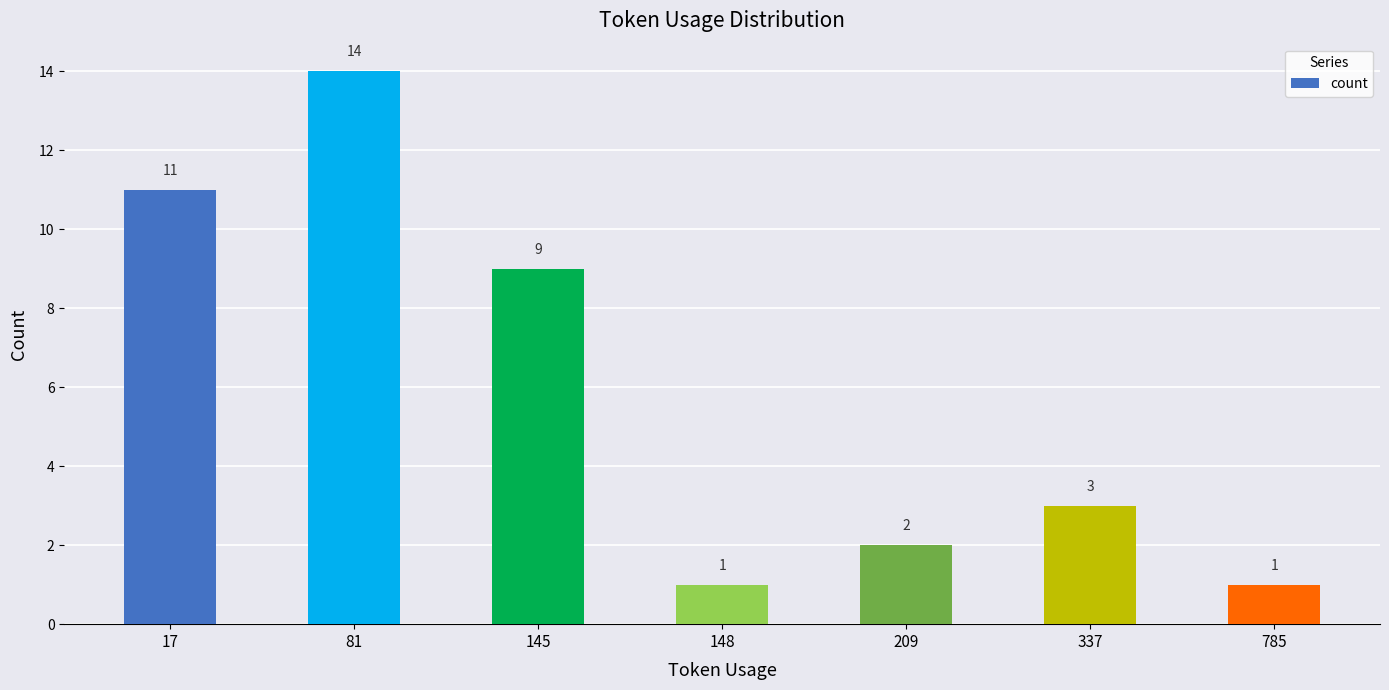

How many data points does each series have?

7